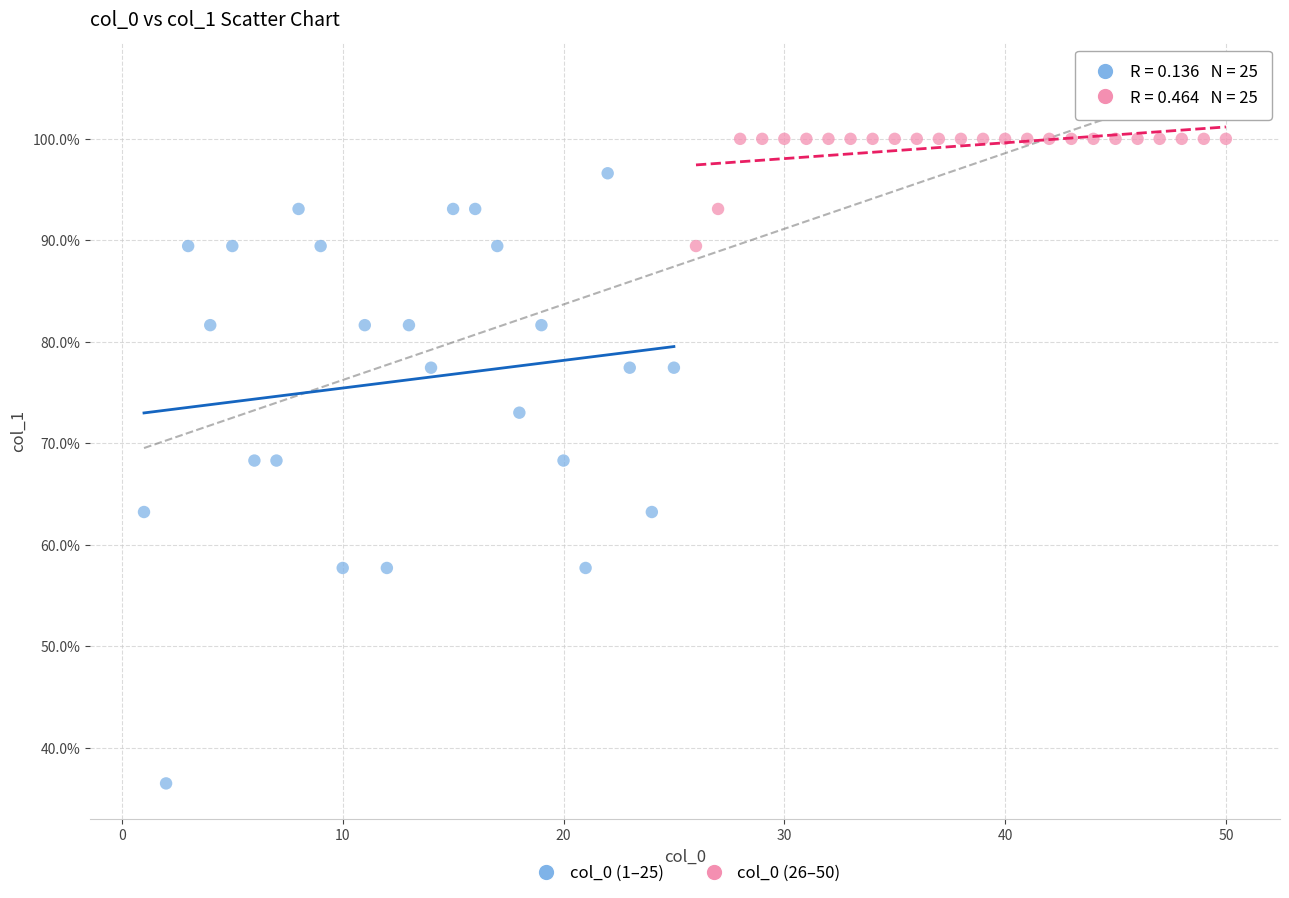

Which series reaches the maximum Y coordinate?

col_0 (26–50)